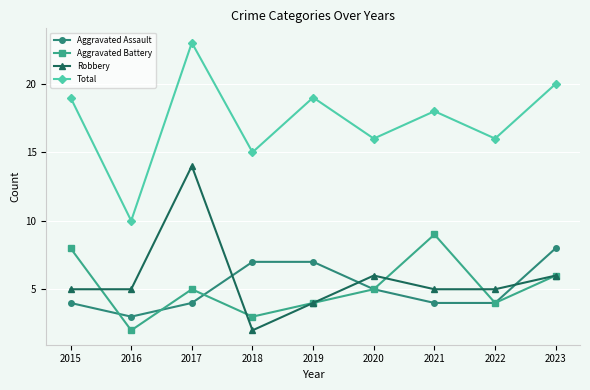

True or false: Aggravated Battery has more than 1 points higher than both neighbors.

True